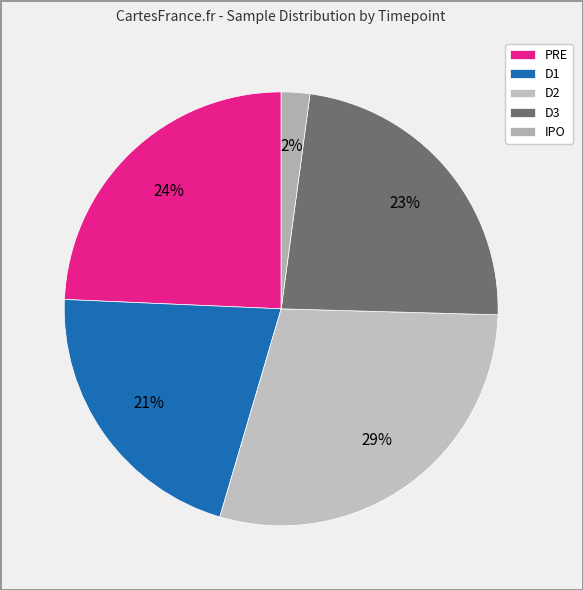

Is IPO the majority of the pie?

No